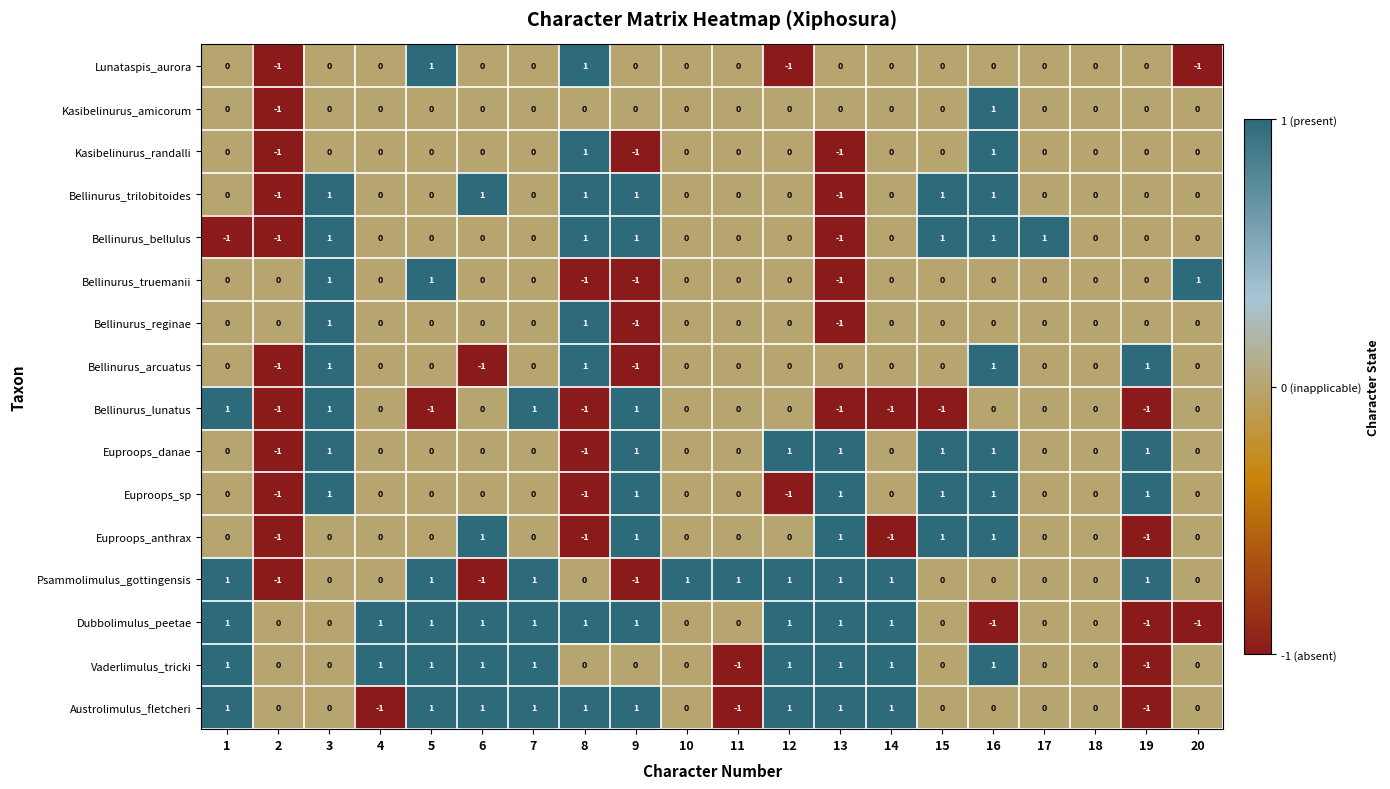

What is the maximum value shown in the chart?

1